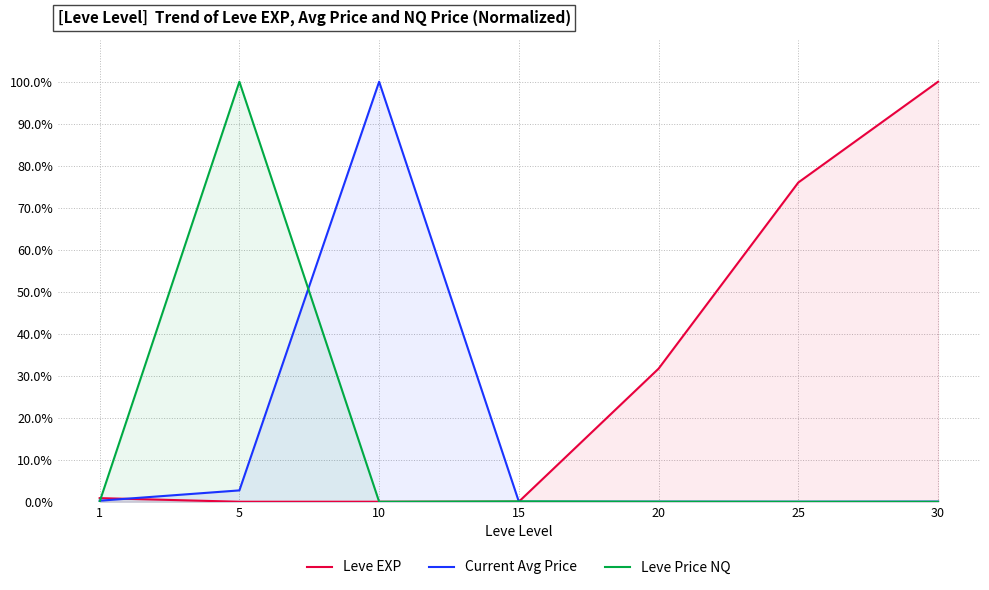

True or false: Current Avg Price has a value of 100.0 at 10.

True